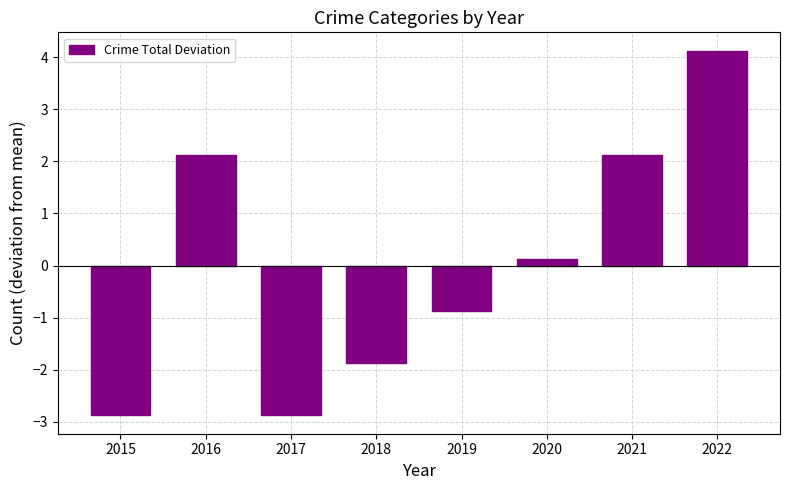

Count the number of categories in the chart.

8